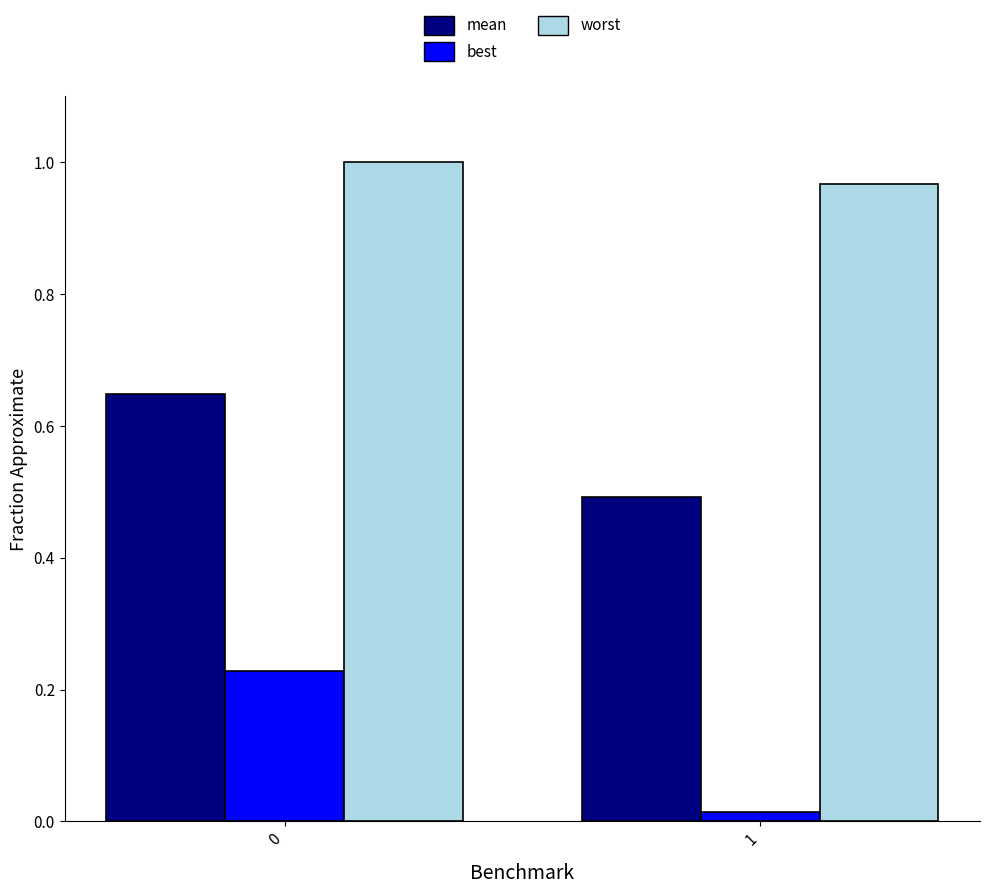

Which series has the largest range (max minus min)?

best